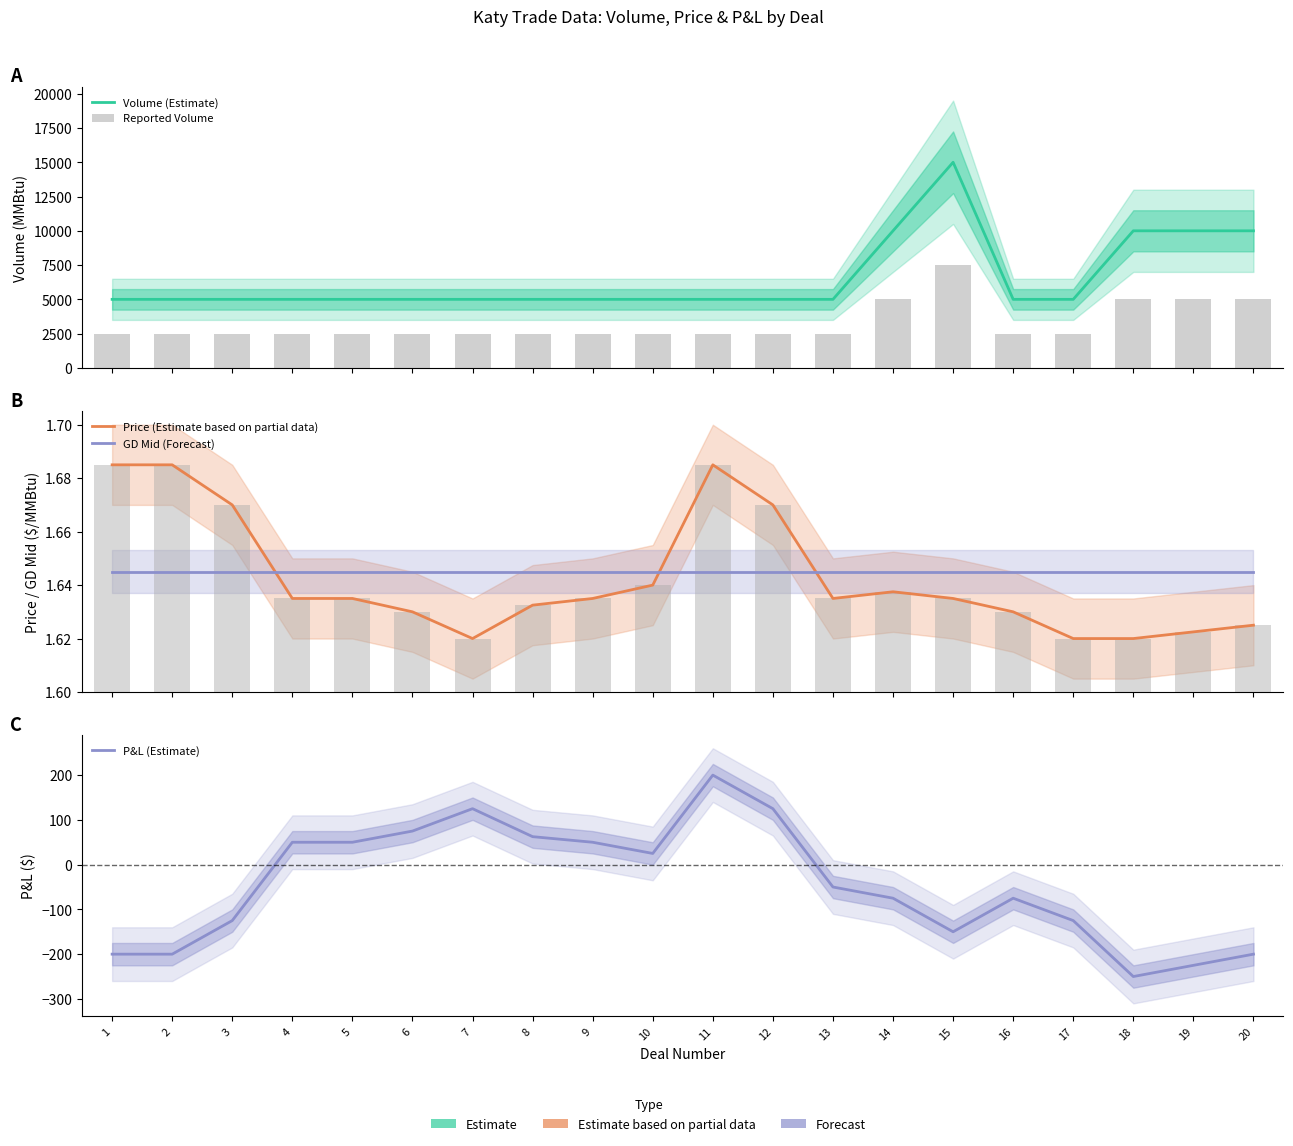

What is the value of the Price (Estimate based on partial data) bar at the 6th from the left?

1.6